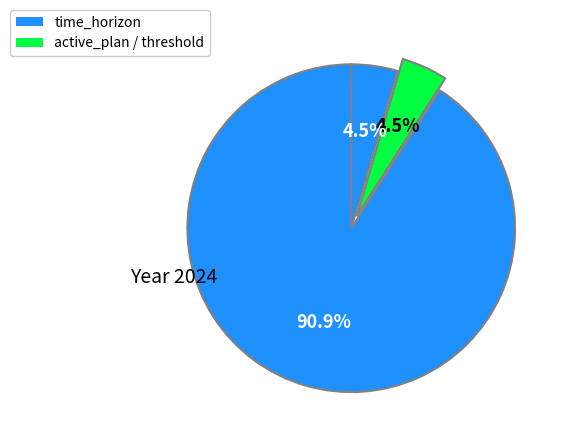

How many segments does this pie chart have?

3